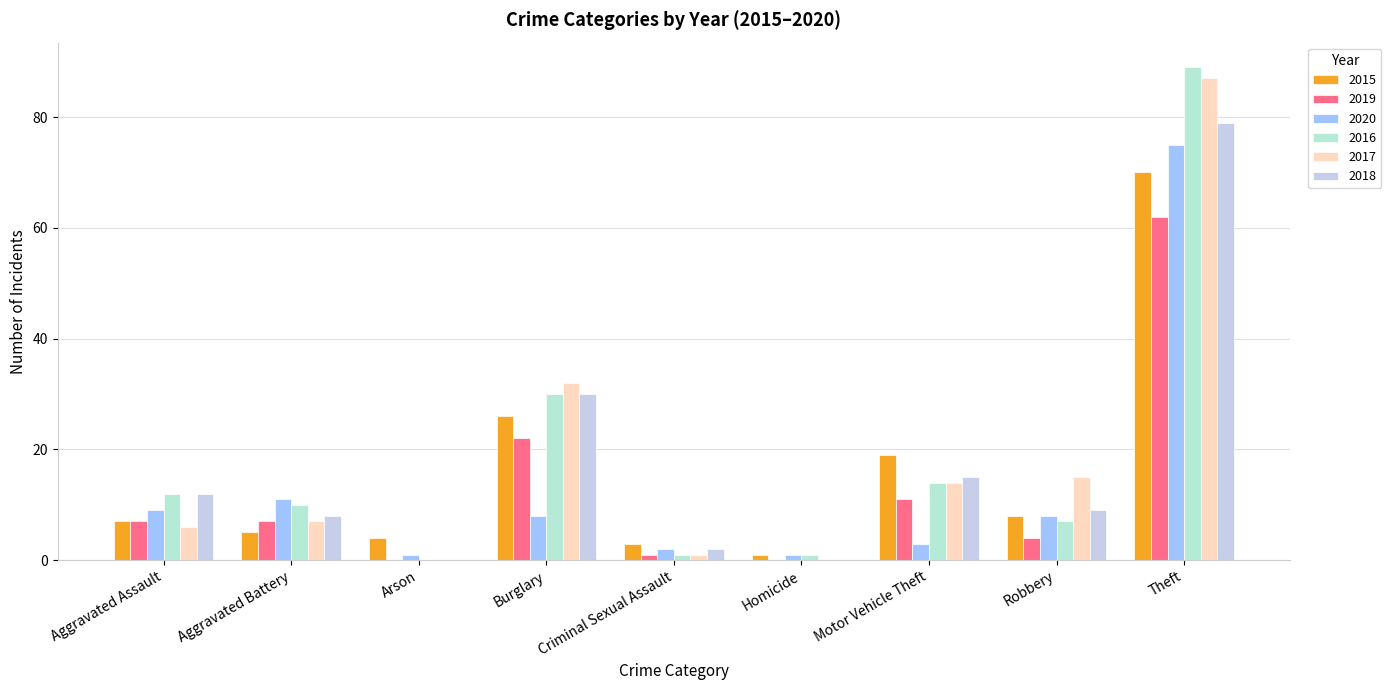

What is the difference between the second highest and second lowest values in the 2019 series?

22